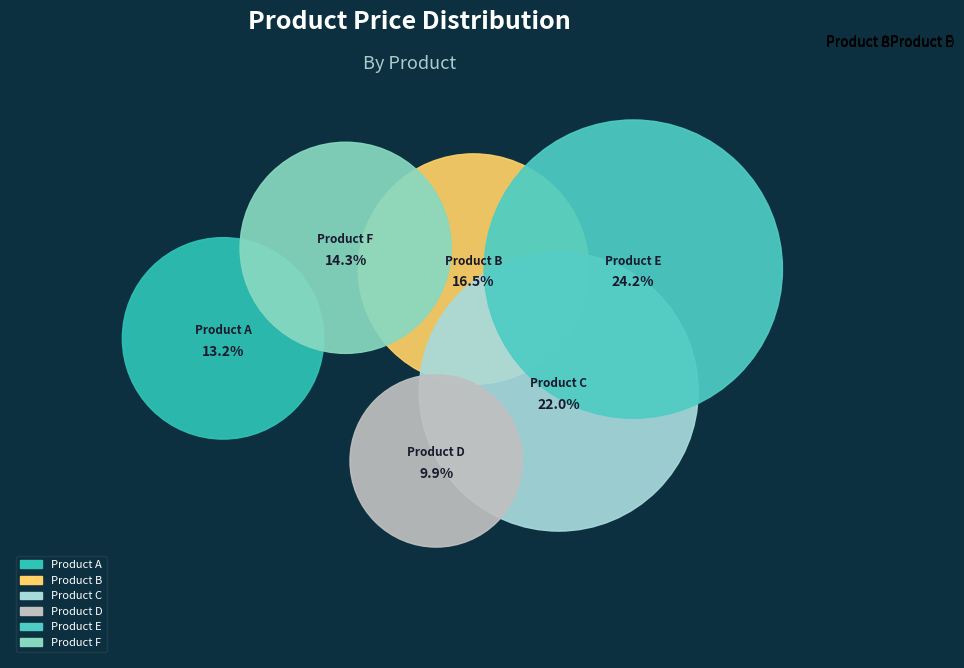

Combined, do Product D and Product F account for over 50%?

No